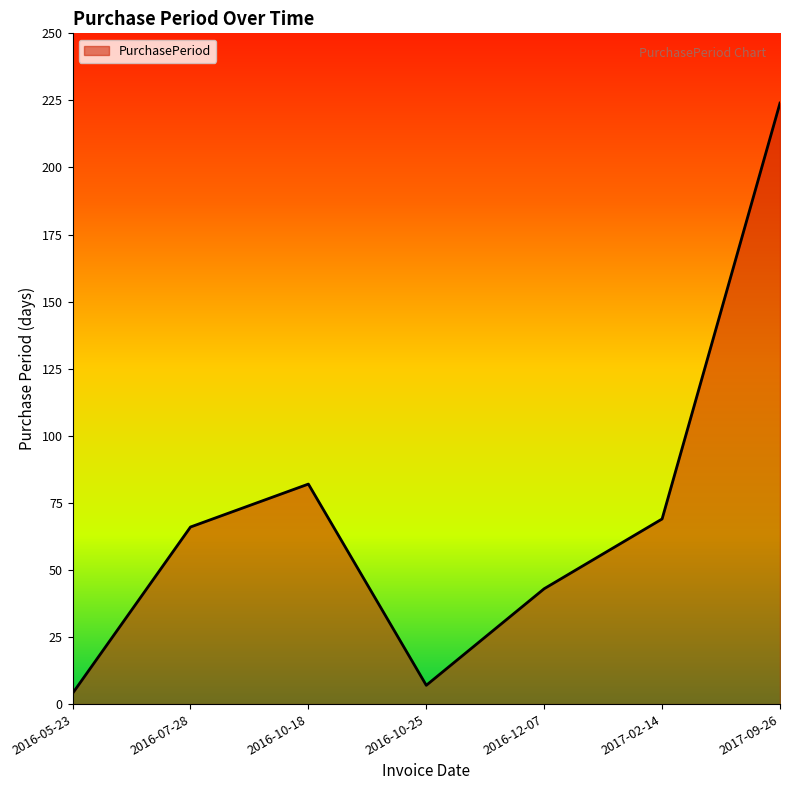

How many values are below 66?

3